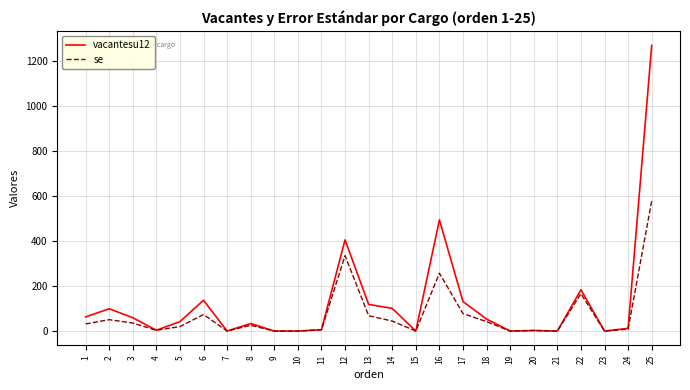

What is the difference between the maximum and second lowest values in the se series?

578.7